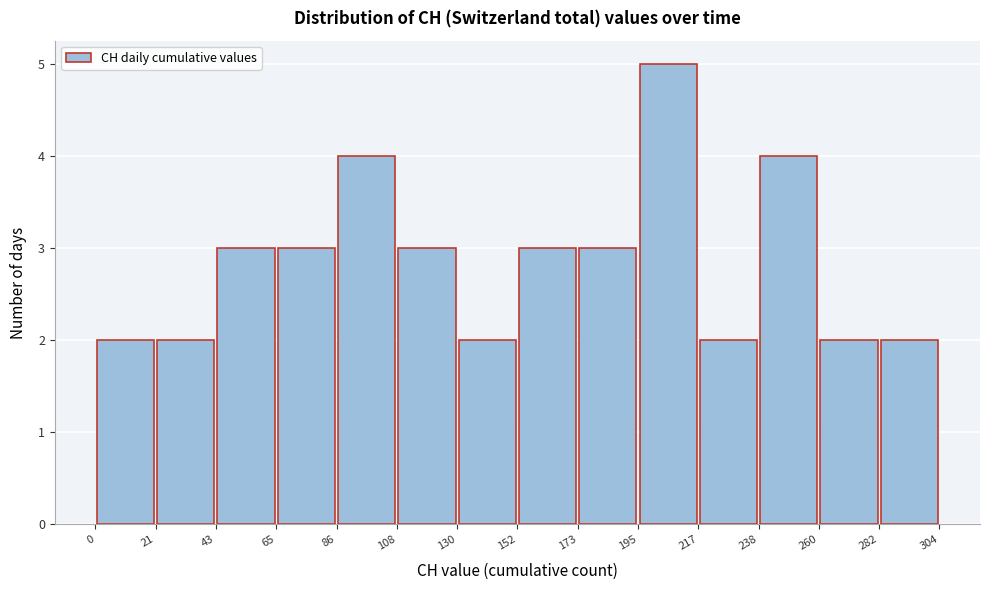

Over which range of the x-axis is the bar tallest?

195 to 217